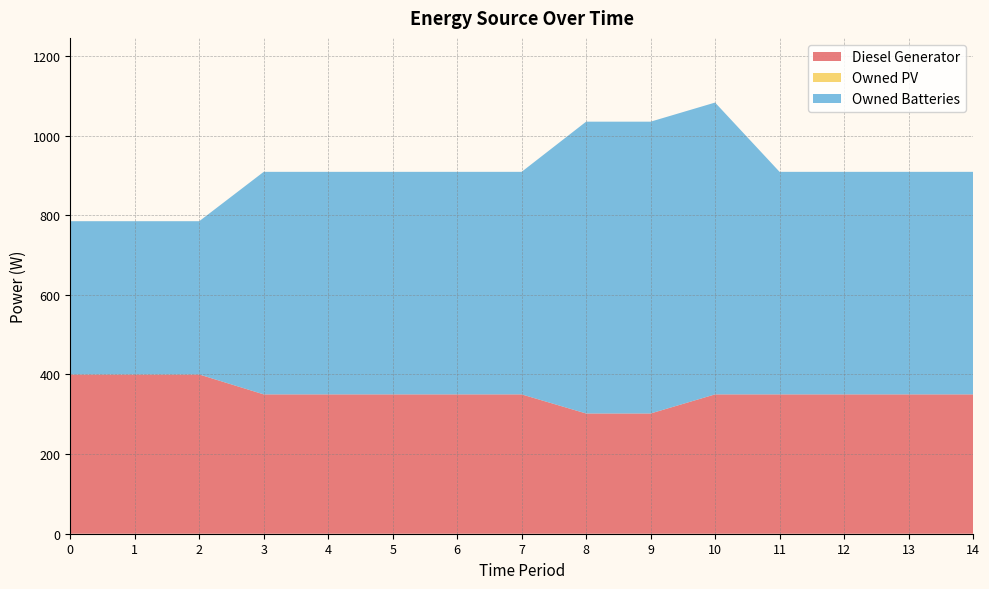

Reading left to right, transcribe all the data shown in this chart.

Diesel Generator: 400	400	400	350	350	350	350	350	302	302	350	350	350	350	350
Owned PV: 0	0	0	0	0	0	0	0	0	0	0	0	0	0	0
Owned Batteries: 385	385	385	559	559	559	559	559	733	733	733	559	559	559	559